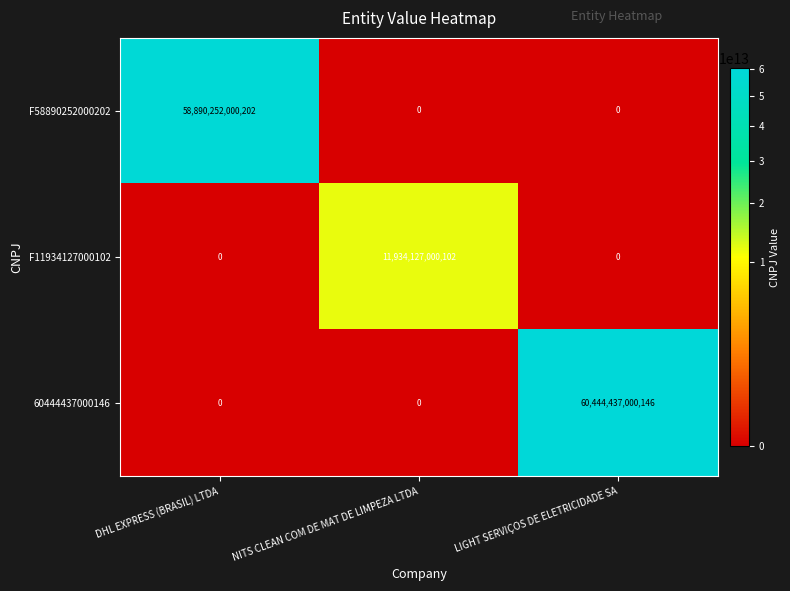

Which series has the widest spread of values?

60444437000146